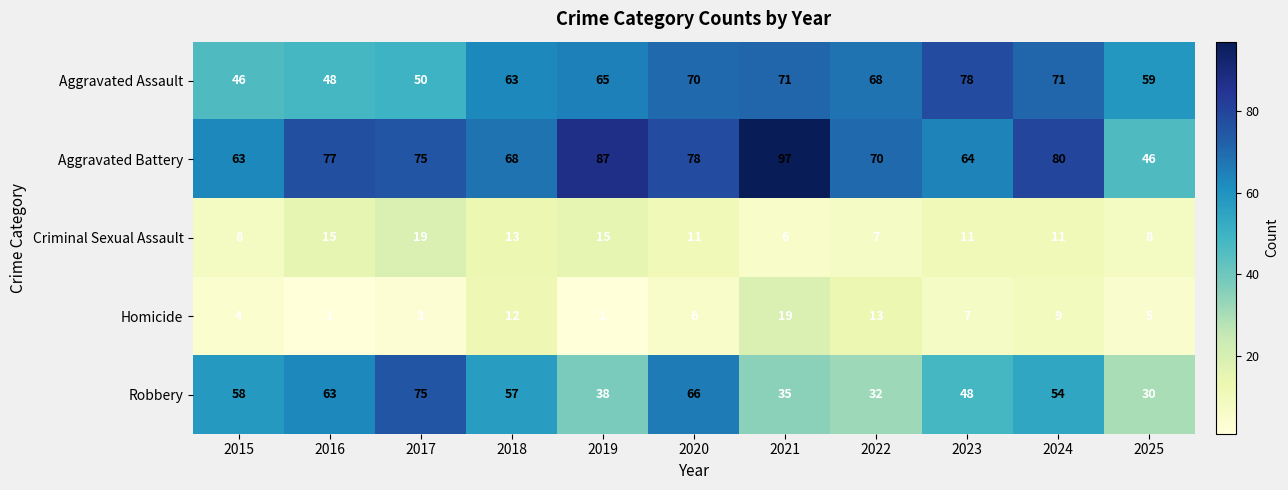

At which label is Aggravated Battery closest to 71?

2022